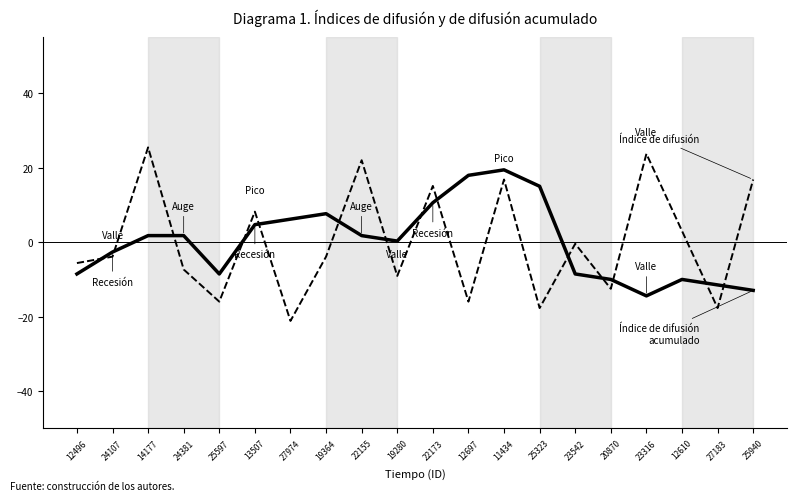

Reading left to right, what are all the values shown in this chart?

Índice de difusión: -5.6	-3.9	25.4	-7.3	-16.0	8.2	-21.1	-3.9	22.0	-9.1	15.1	-16.0	16.8	-17.7	-0.4	-12.5	23.7	3.0	-17.7	16.8
Índice de difusión acumulado: -8.5	-2.6	1.8	1.8	-8.5	4.7	6.2	7.6	1.8	0.3	10.6	17.9	19.4	15.0	-8.5	-10.0	-14.4	-10.0	-11.5	-12.9